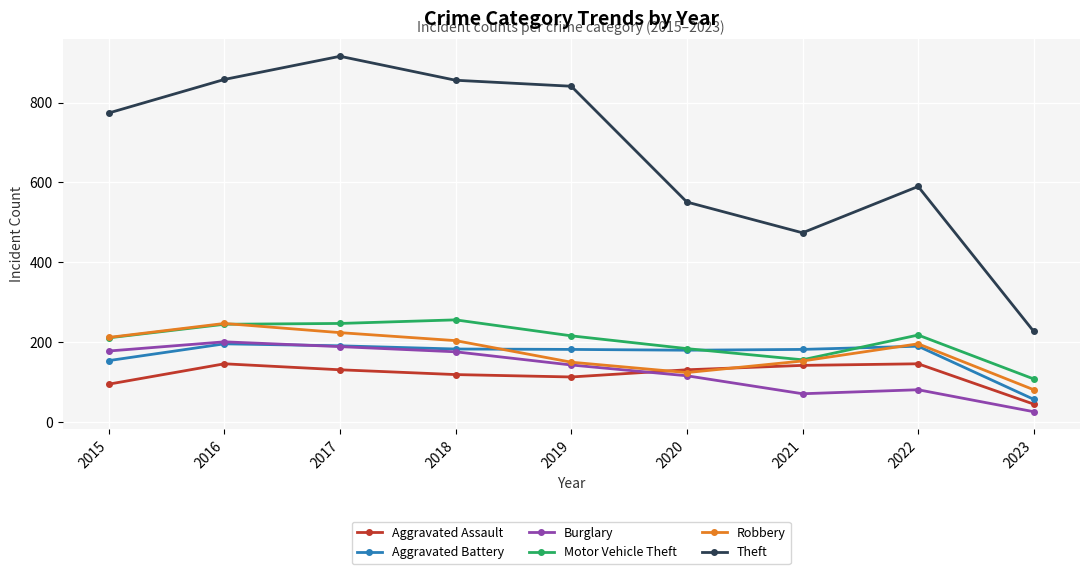

Is it true that Robbery equals 81 at 2023?

True